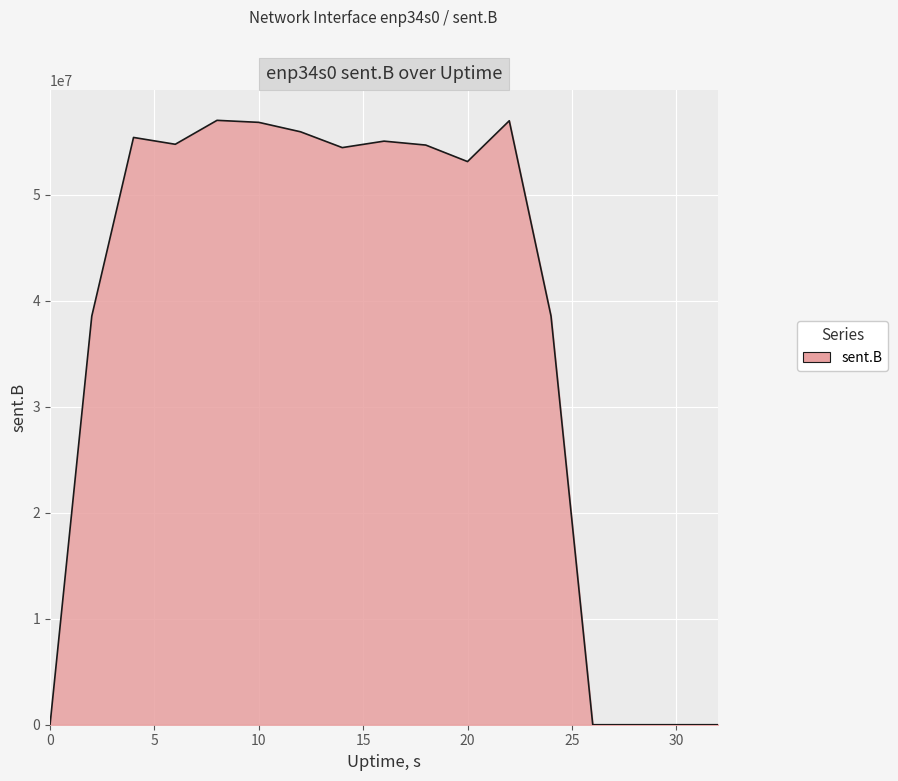

Count the number of data series in this chart.

1